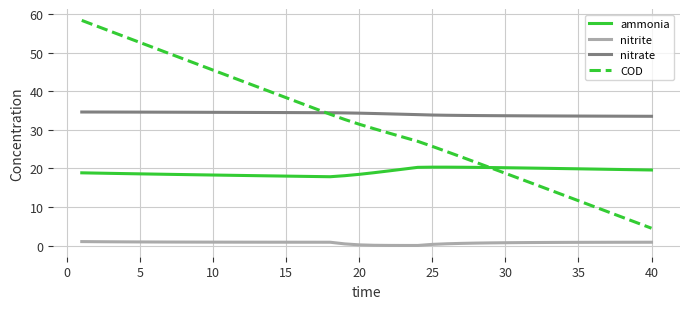

Which series has the largest total across all categories?

nitrate